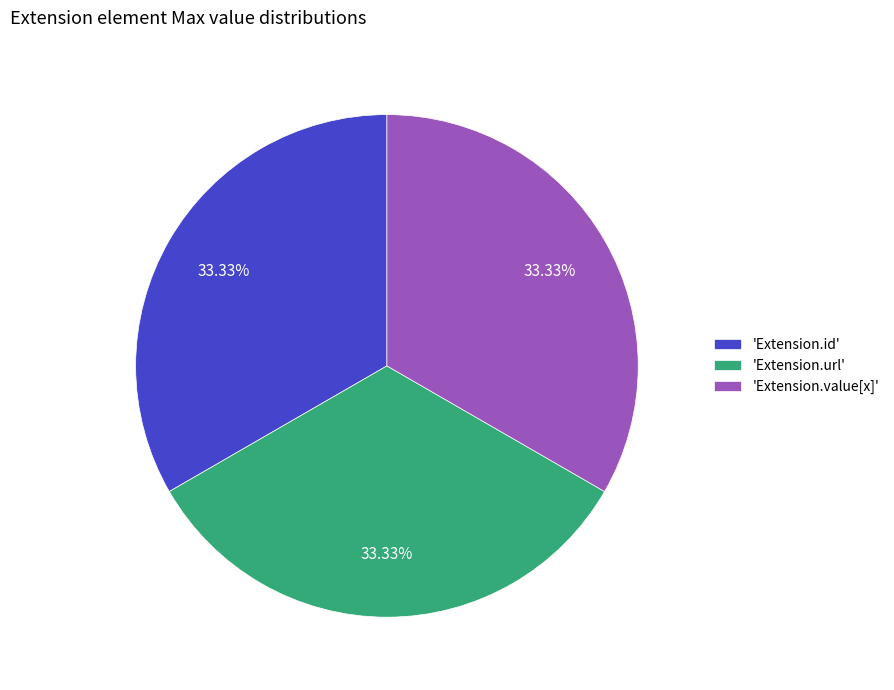

What is the ratio of the value at 'Extension.id' to the value at 'Extension.value[x]'?

1.0